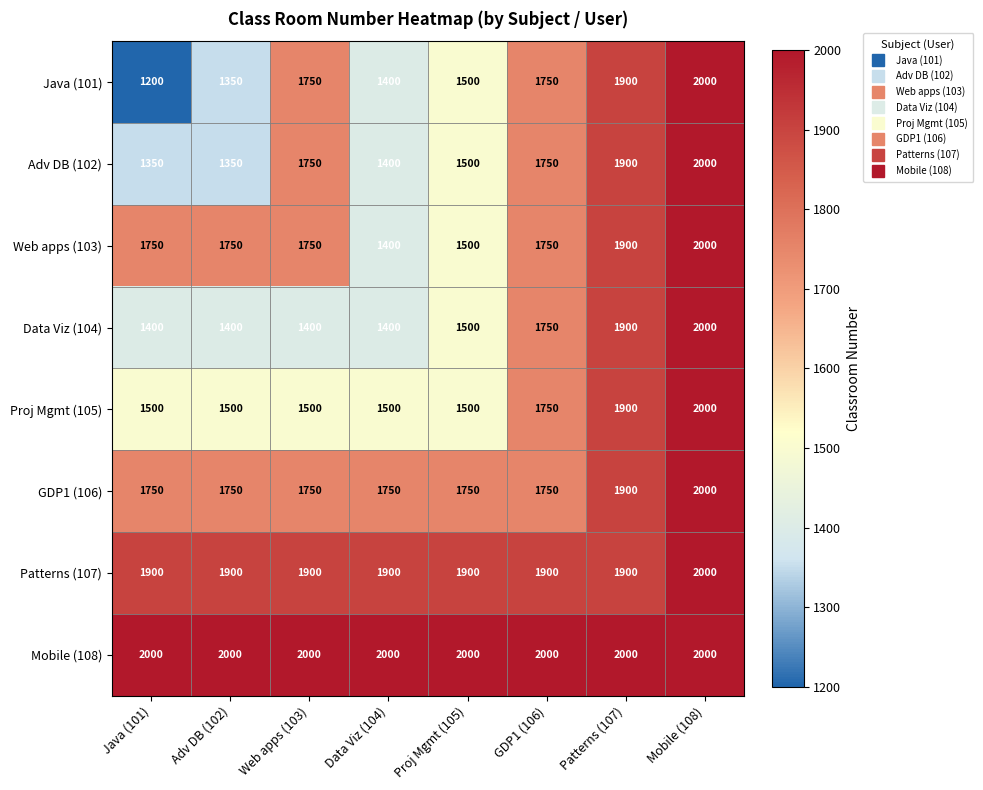

How many categories are shown in the chart?

8